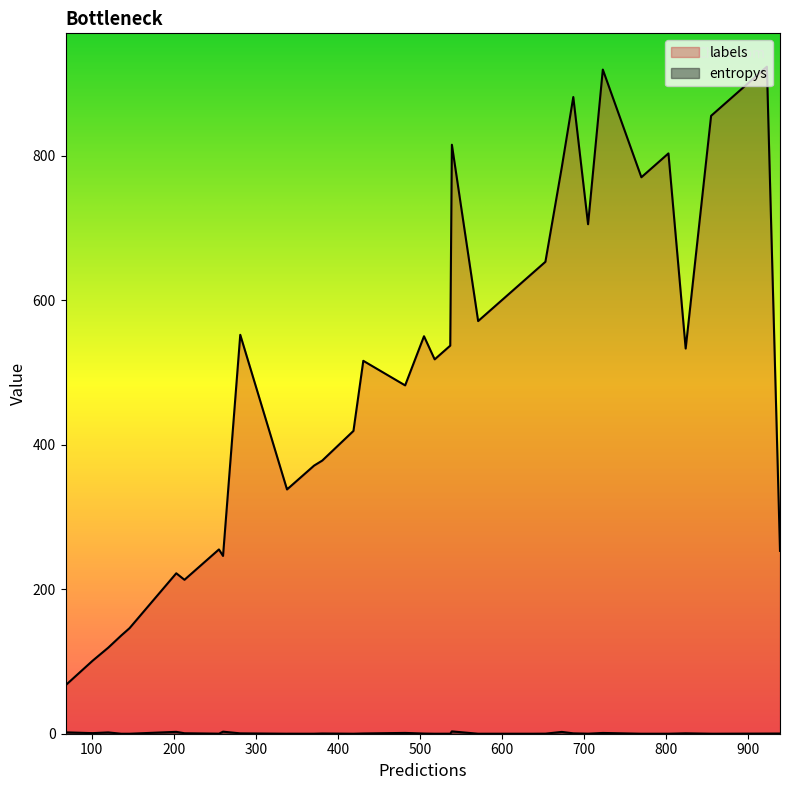

True or false: entropys and labels intersect in this chart.

False